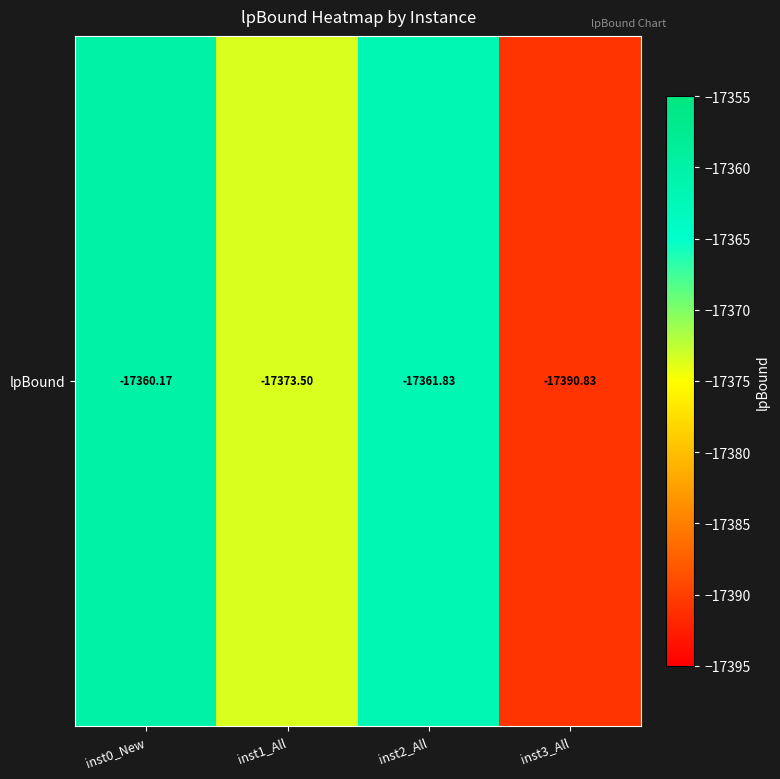

True or false: the data shows -4609.2 at inst1_All.

False